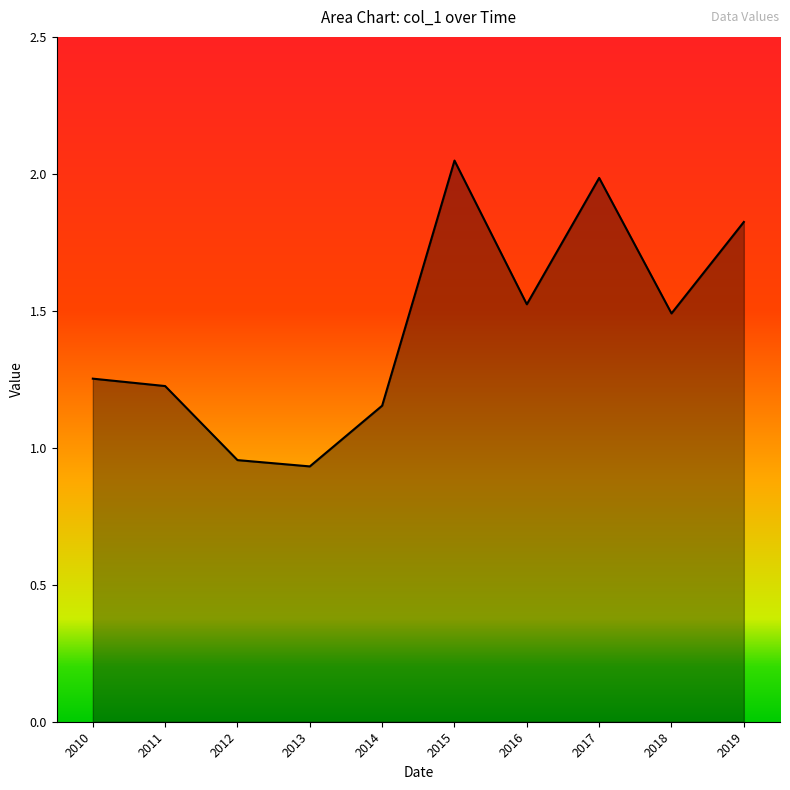

Which category has the lowest value across all series?

2013